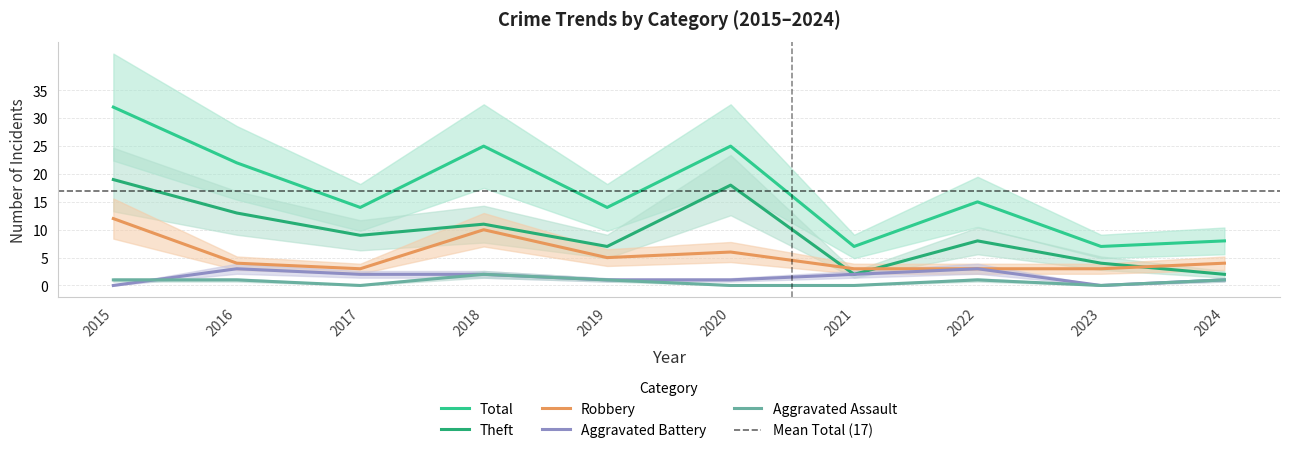

Reading right to left, extract all data points from this chart.

Aggravated Assault: 1	0	1	0	0	1	2	0	1	1
Aggravated Battery: 1	0	3	2	1	1	2	2	3	0
Robbery: 4	3	3	3	6	5	10	3	4	12
Theft: 2	4	8	2	18	7	11	9	13	19
Total: 8	7	15	7	25	14	25	14	22	32